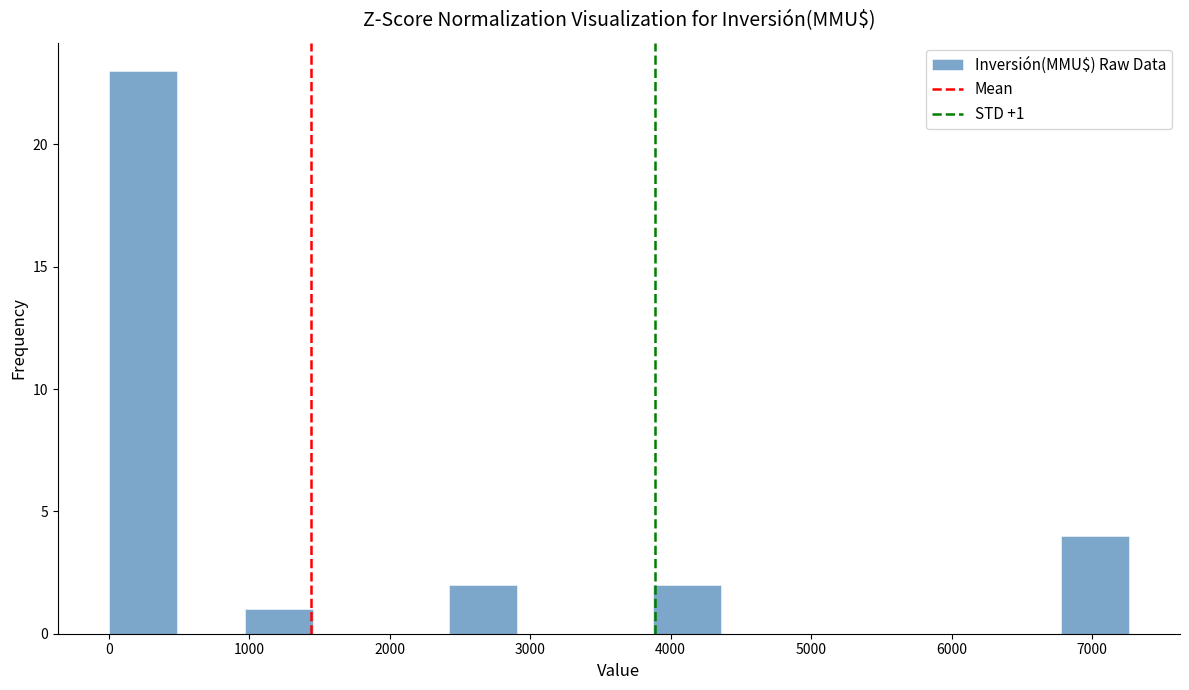

Over which range of the x-axis is the bar tallest?

0 to 500